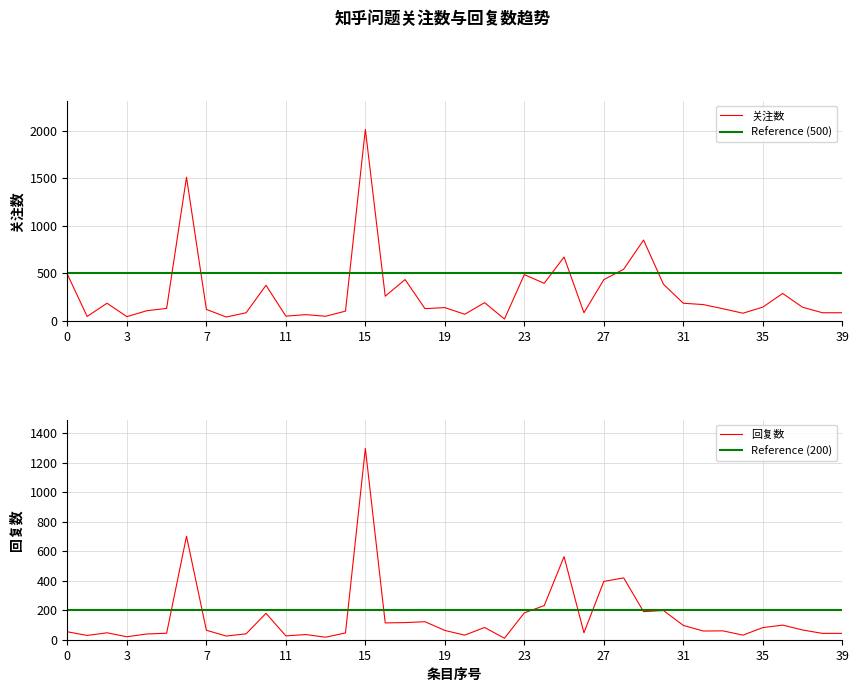

True or false: 关注数 and 回复数 cross at least once.

False